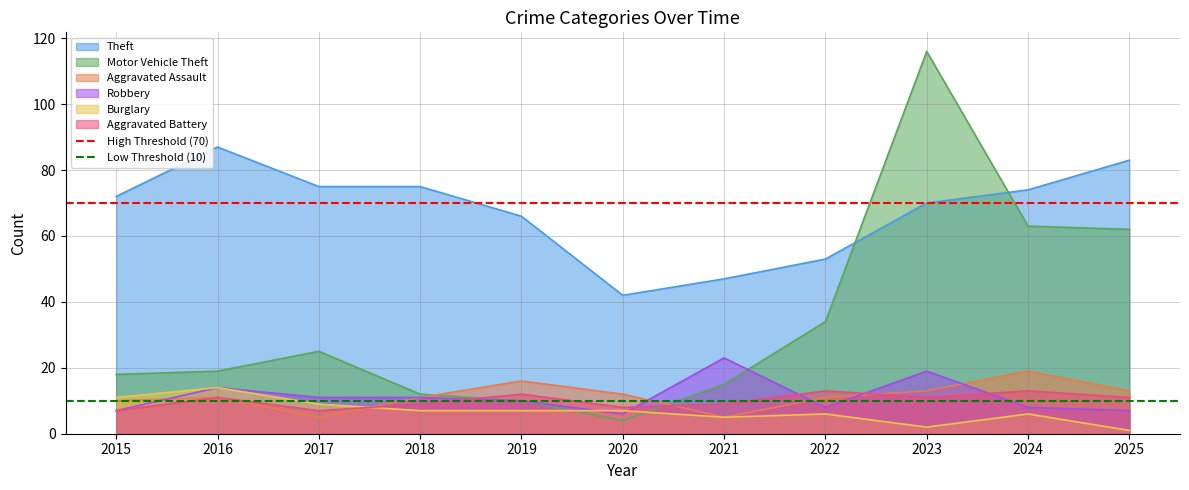

Is the value of Robbery at 2024 greater than the value of Aggravated Assault at 2020?

No